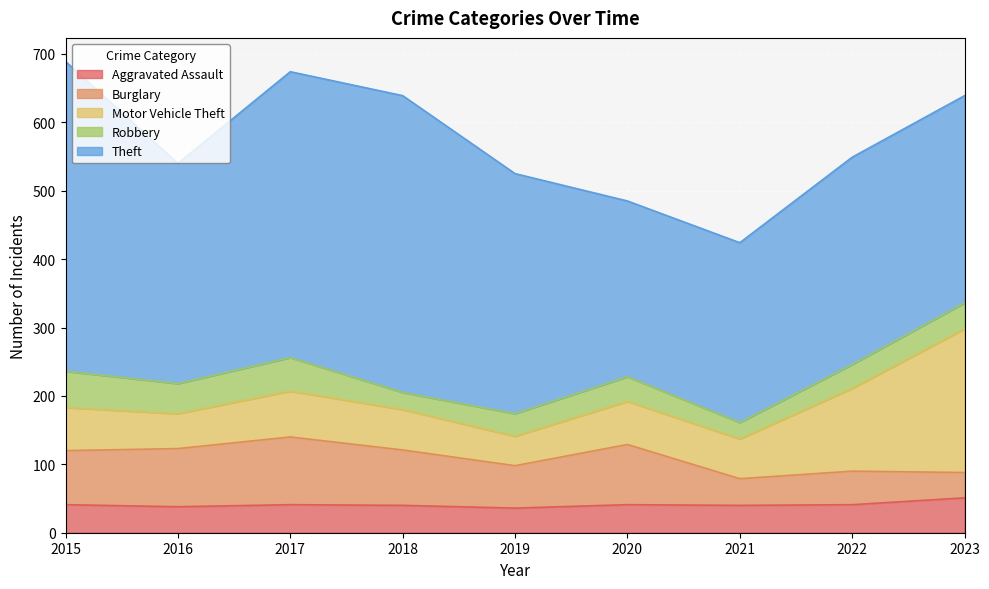

At which label is Theft closest to 355?

2019